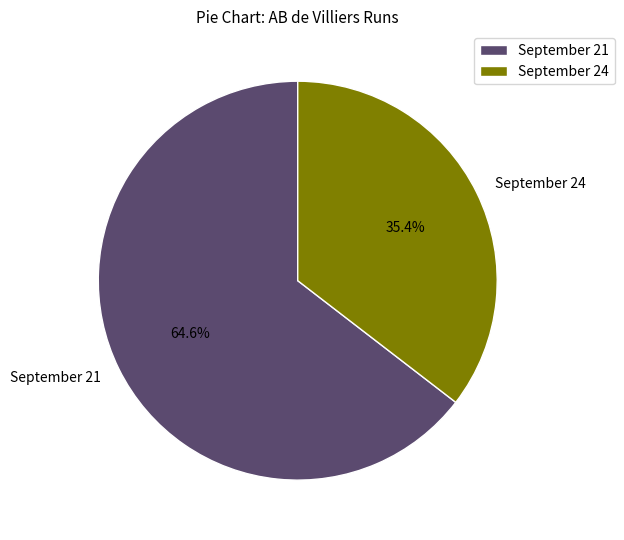

Which category has the smallest portion of the pie?

September 24